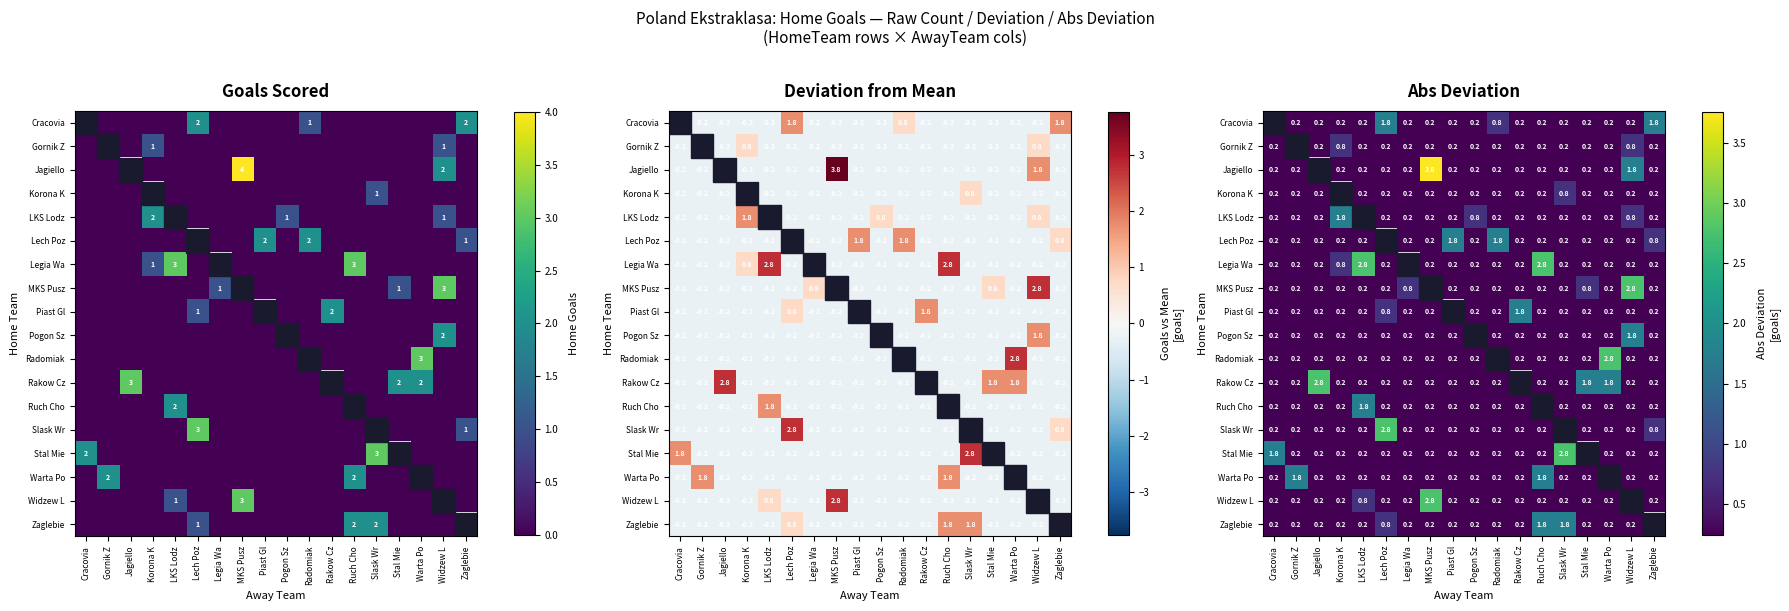

Rank the series by their maximum value, from lowest to highest.

Korona K, Cracovia, Gornik Z, LKS Lodz, Lech Poz, Piast Gl, Pogon Sz, Ruch Cho, Warta Po, Zaglebie, Legia Wa, MKS Pusz, Radomiak, Rakow Cz, Slask Wr, Stal Mie, Widzew L, Jagiello